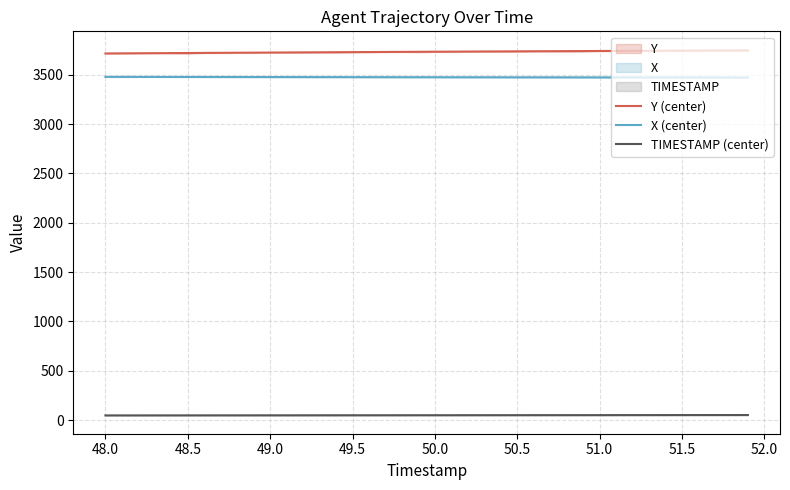

What is the lowest value of the X (center) series?

3472.6